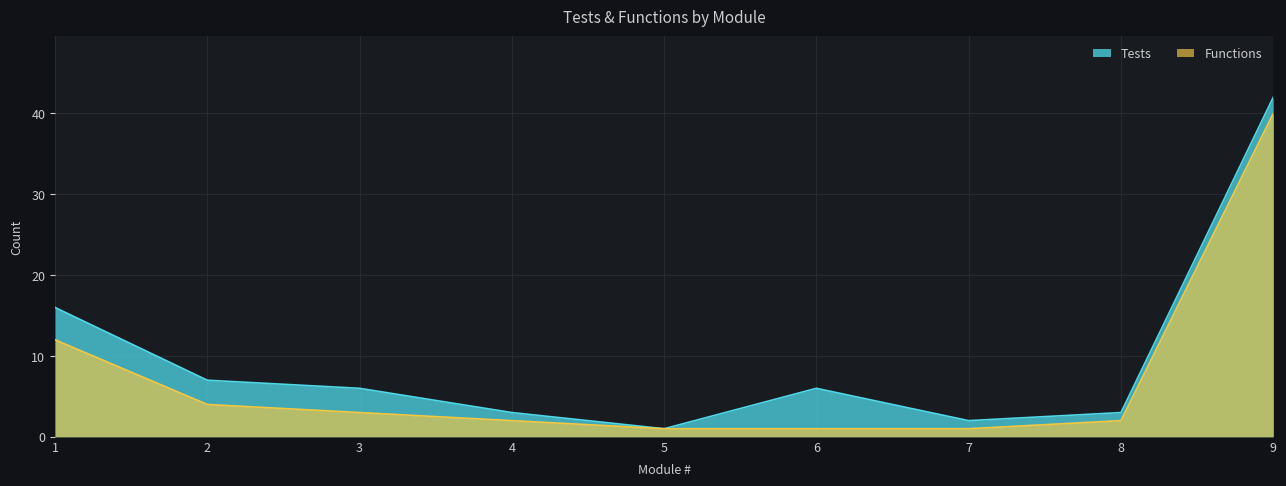

True or false: Tests has more than 2 points higher than both neighbors.

False